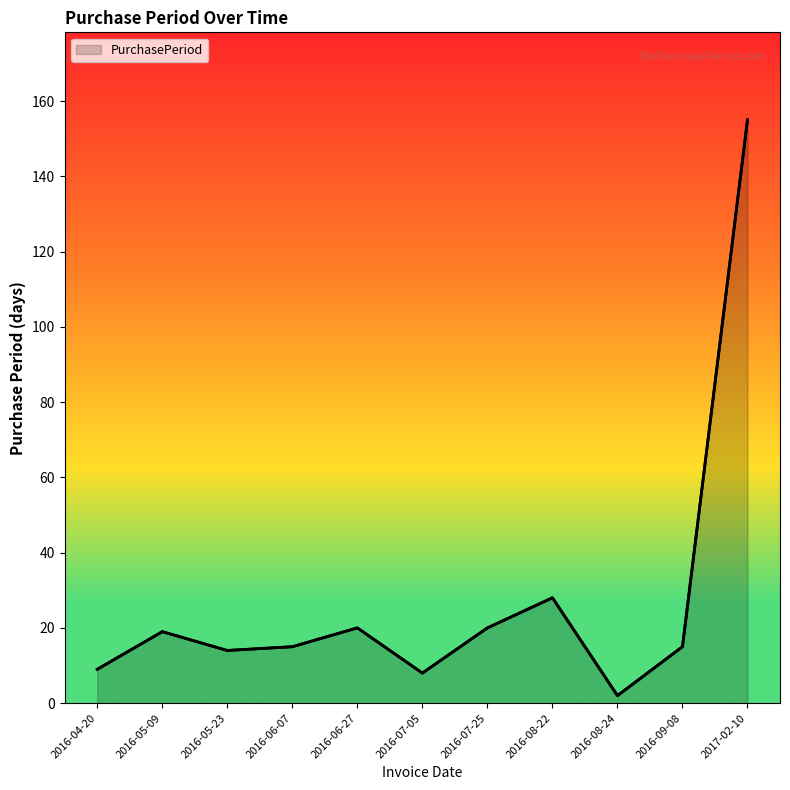

Which category has the highest value across all series?

2017-02-10